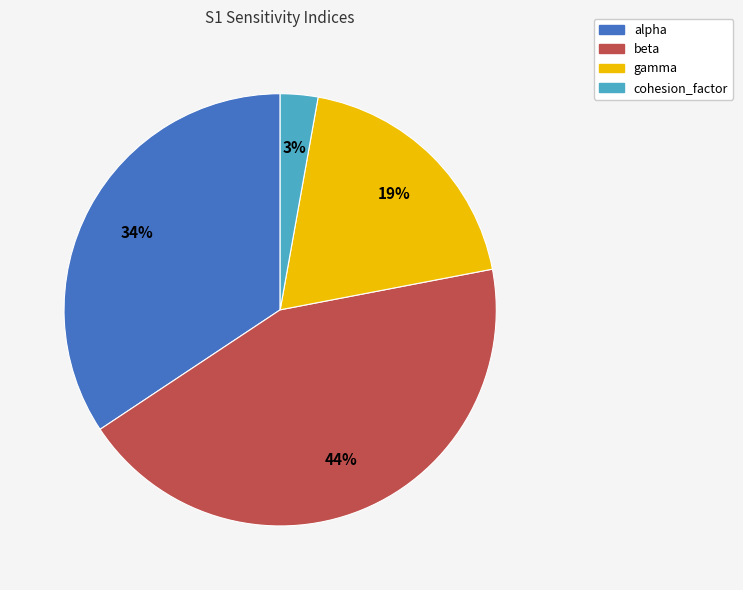

Does any single category account for the majority?

No